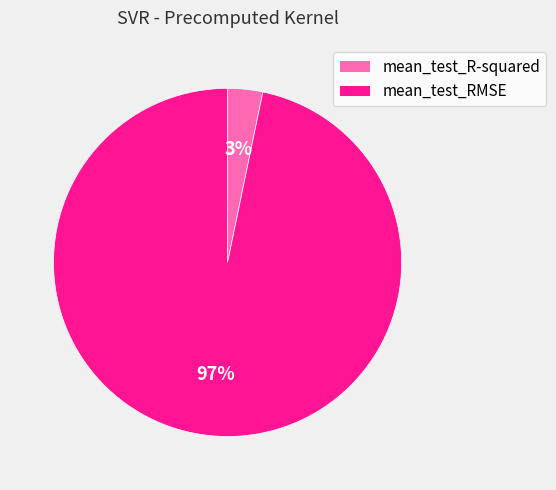

Do mean_test_R-squared and mean_test_RMSE together represent more than half of the pie?

Yes